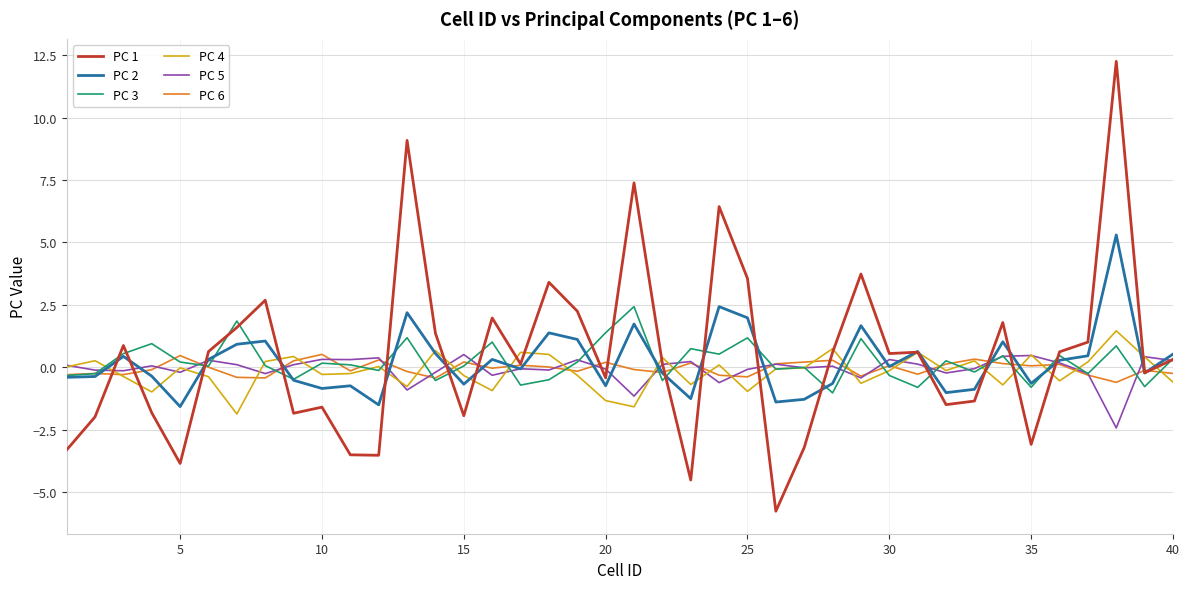

What is the lowest value of the PC 2 series?

-1.6